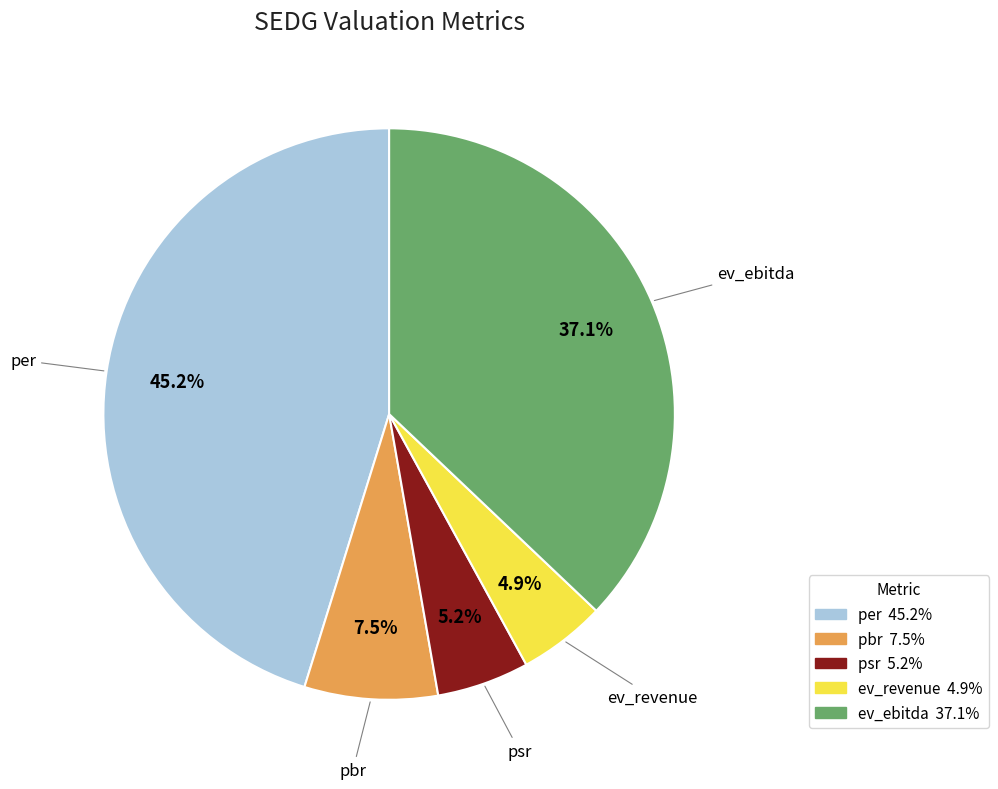

To the nearest percent, what percentage of the pie is ev_ebitda?

37%